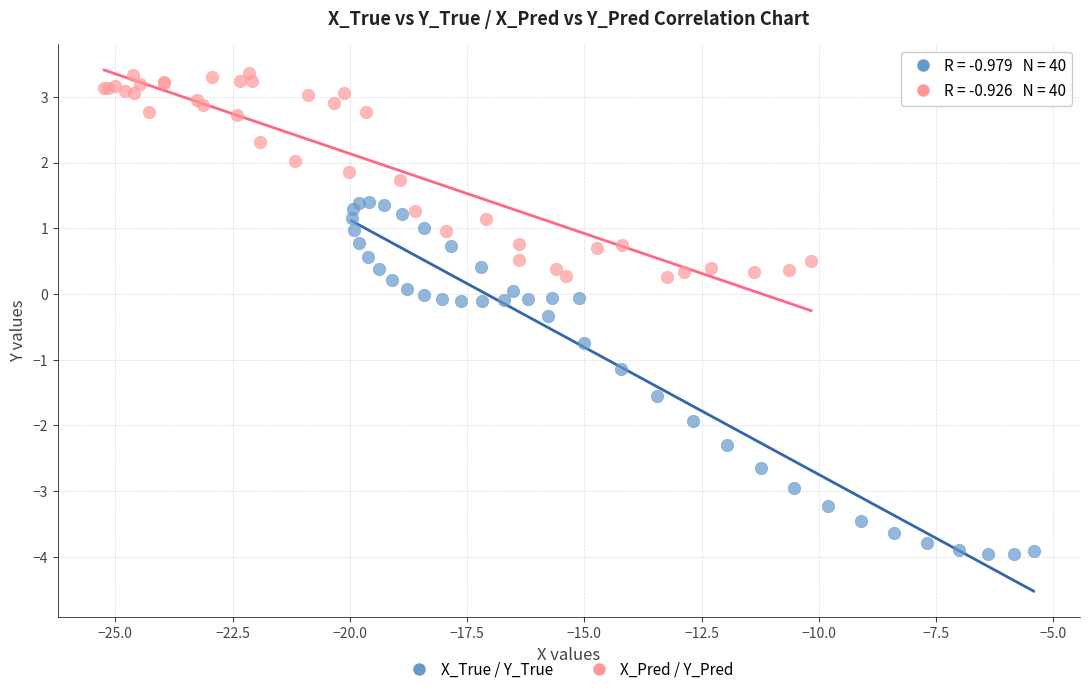

Which series contains the highest Y value?

X_Pred / Y_Pred